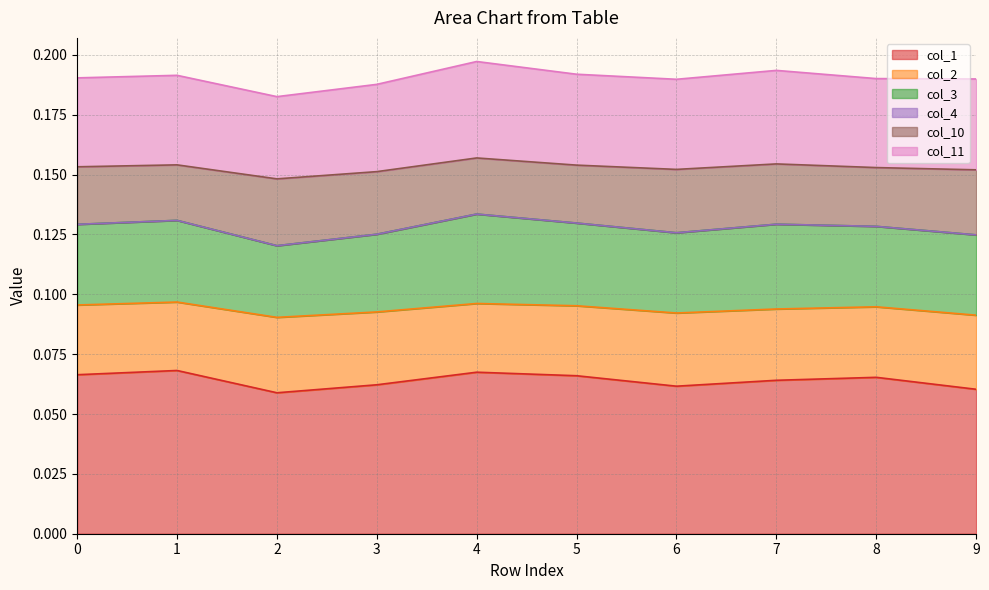

In col_1, how many points are lower than both neighbors (excluding endpoints)?

2